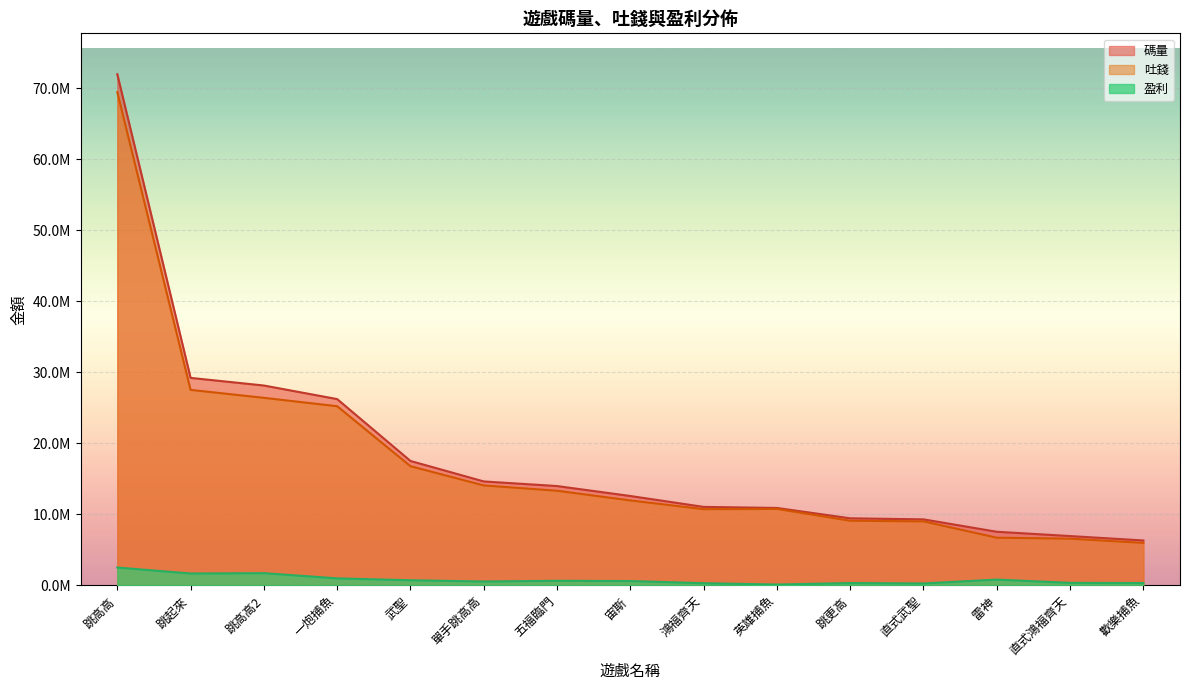

At 歡樂捕魚, list the series in order from largest to smallest.

碼量, 吐錢, 盈利